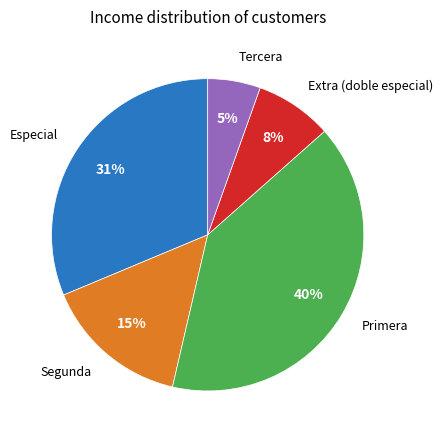

Is there any slice that represents more than half of the pie?

No